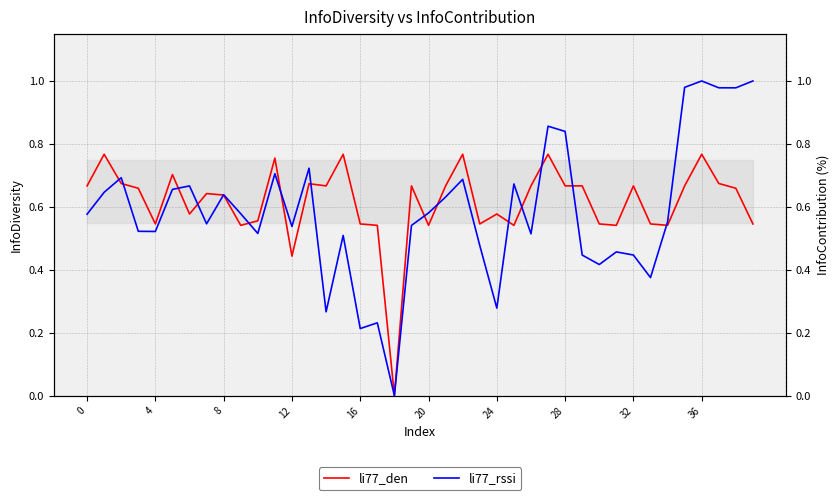

How many lines are shown in the chart?

2